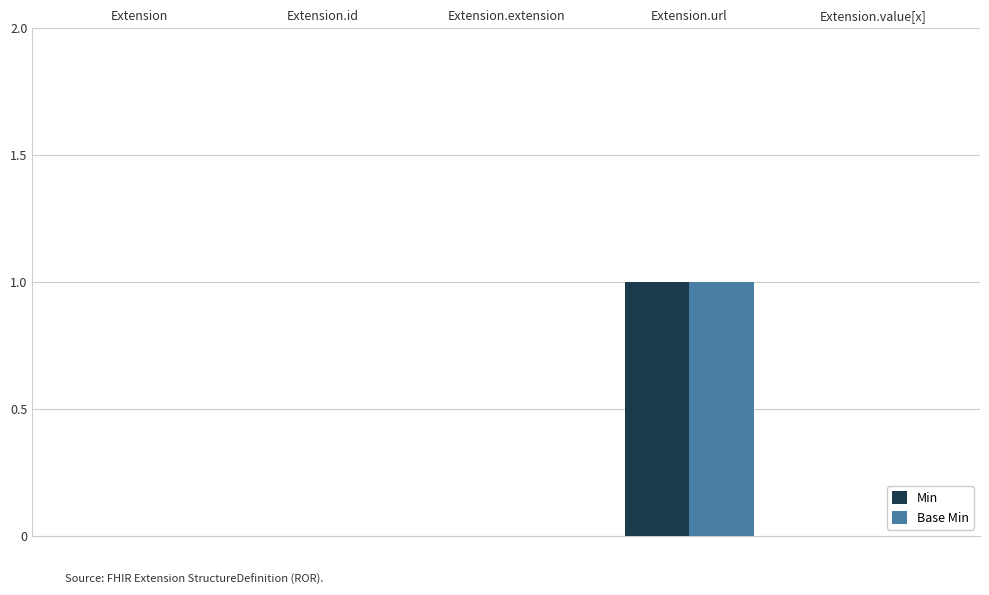

Is the value of Base Min at Extension.url greater than the value of Min at Extension.id?

Yes